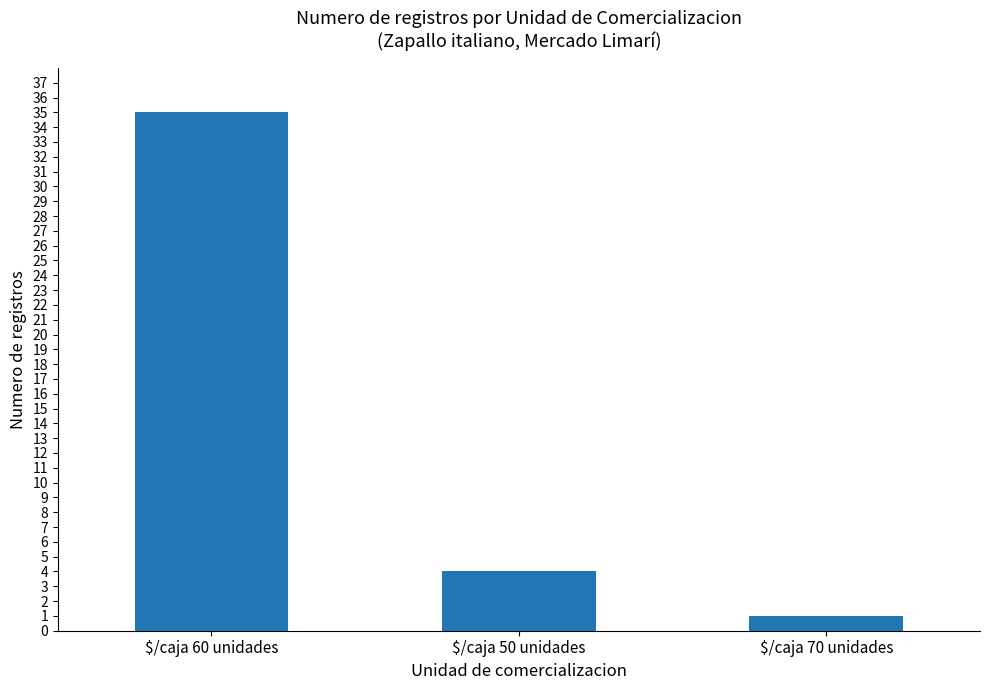

Count the number of data series in this chart.

1